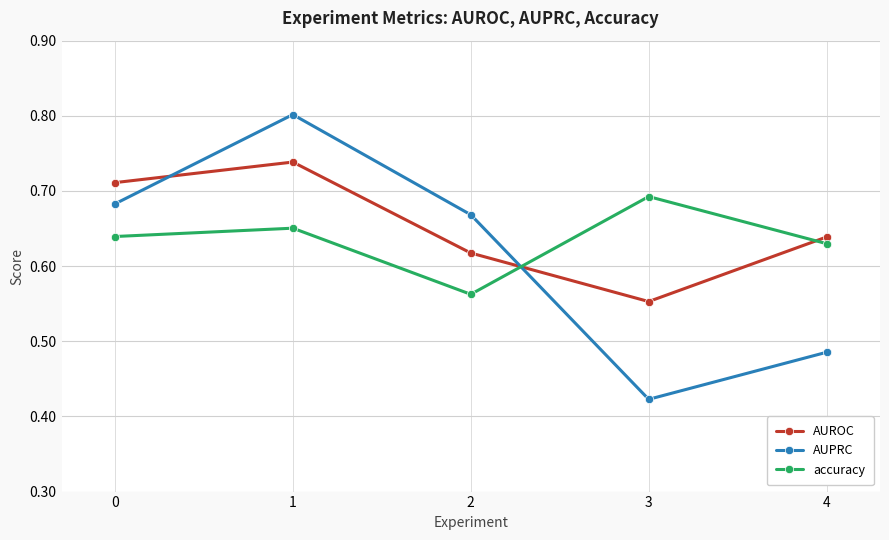

List the labels in order of AUPRC value, smallest first.

3, 4, 2, 0, 1